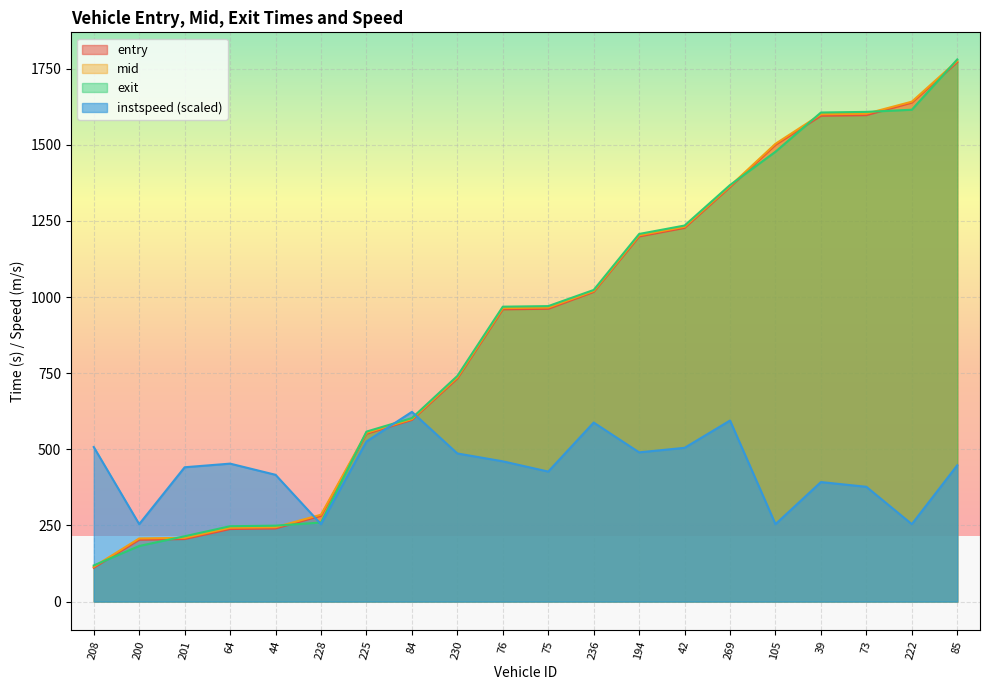

What are all the series names shown in the legend?

entry, mid, exit, instspeed (scaled)